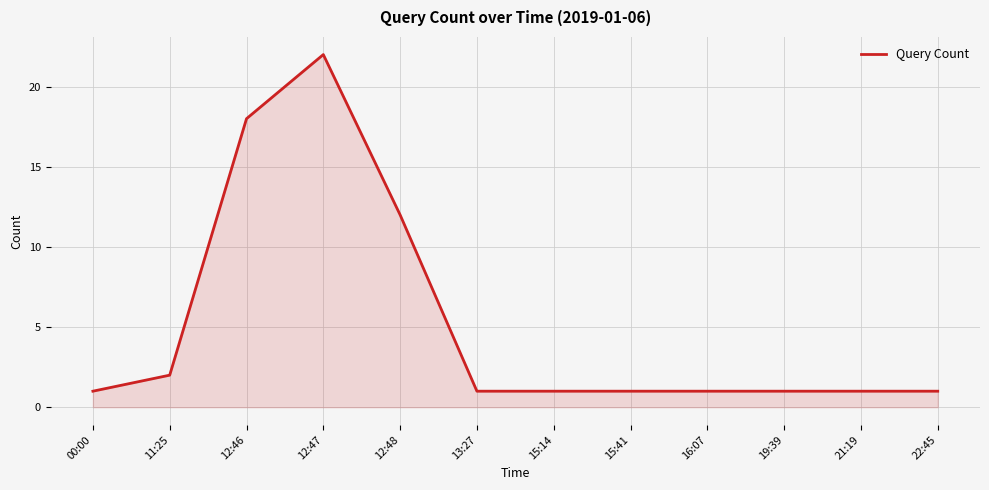

What is the difference between the maximum and minimum values?

21